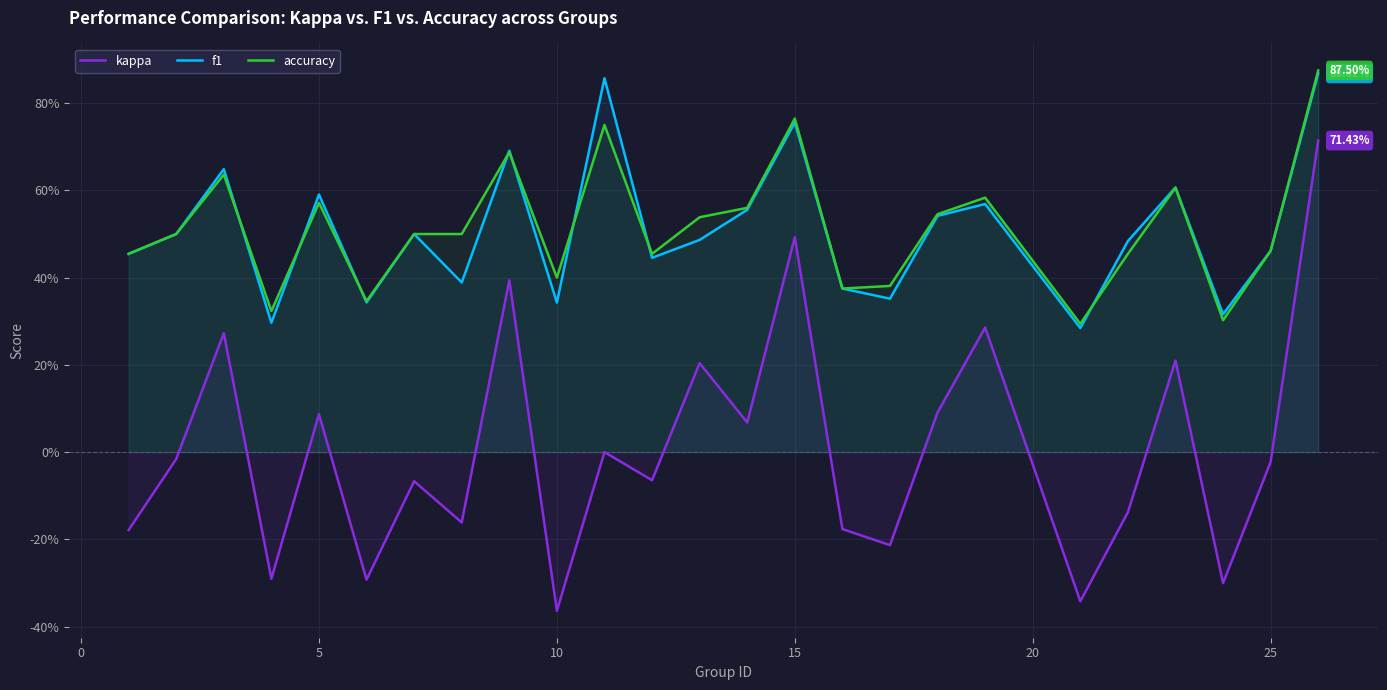

True or false: accuracy and kappa cross at least once.

False